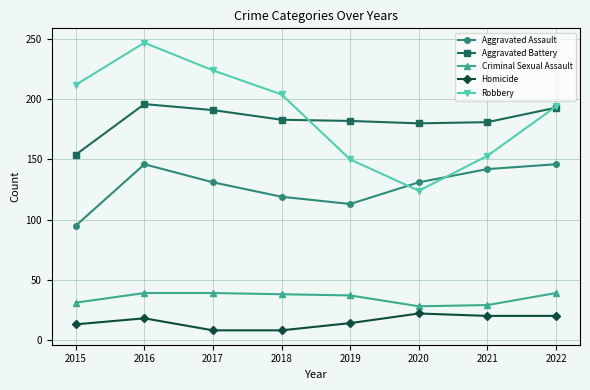

What is the maximum value for Homicide?

22